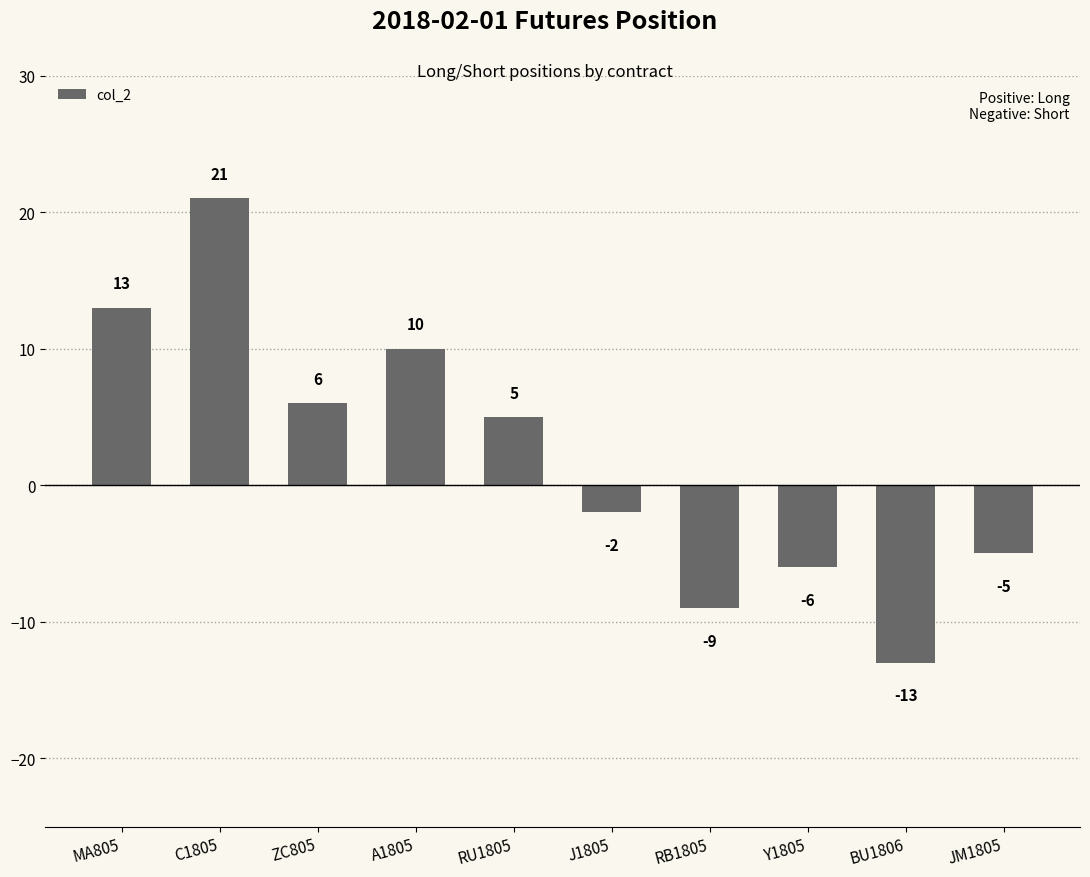

Reading left to right, transcribe all the data shown in this chart.

MA805=13	C1805=21	ZC805=6	A1805=10	RU1805=5	J1805=-2	RB1805=-9	Y1805=-6	BU1806=-13	JM1805=-5